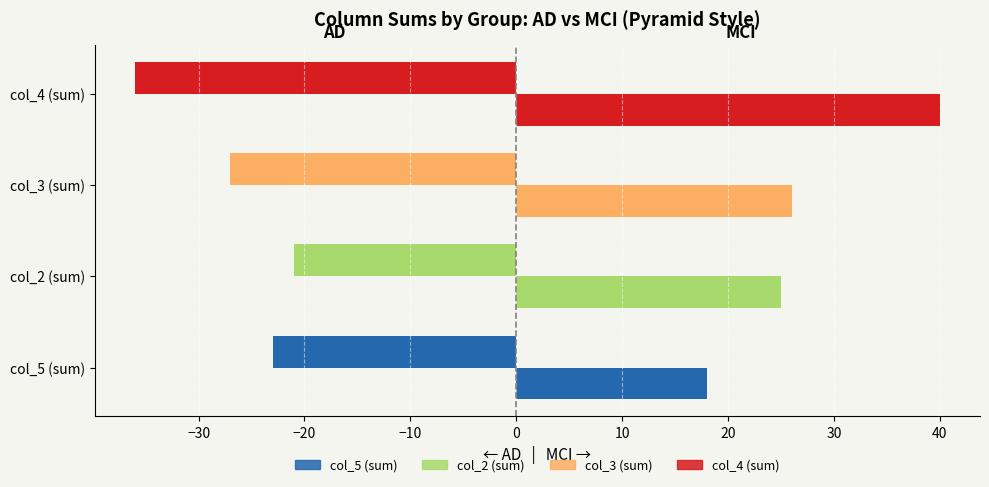

At col_2 (sum), list the series in order from largest to smallest.

MCI, AD